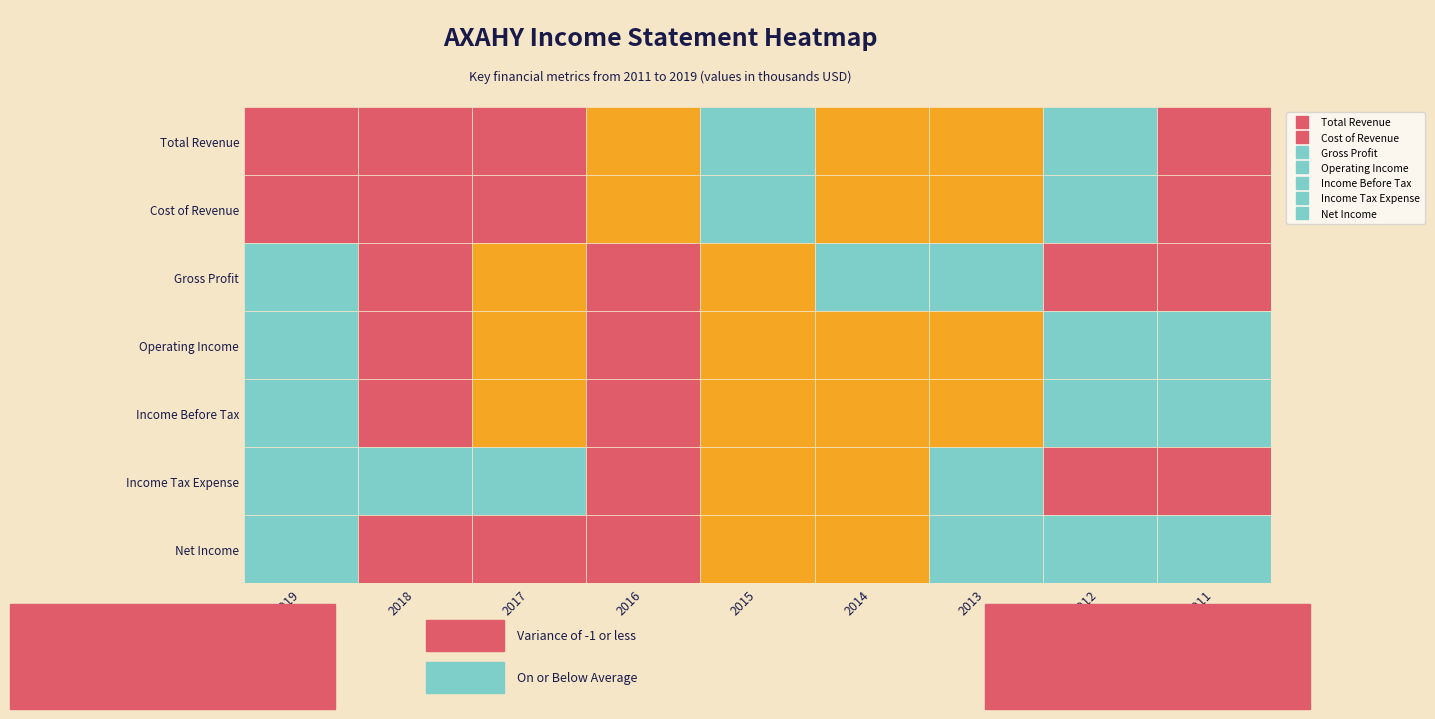

What is the highest value of the Income Tax Expense series?

2883900